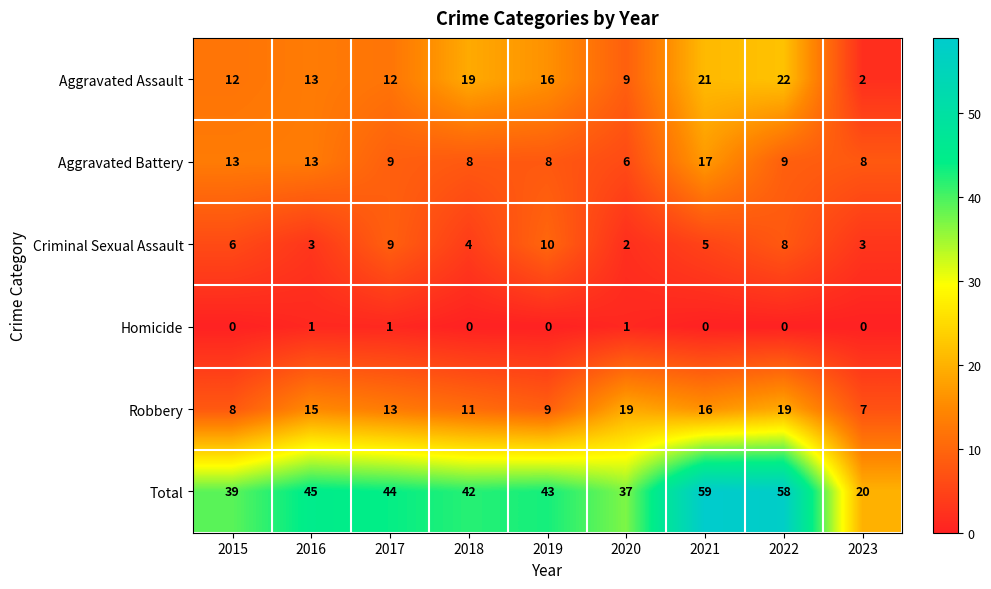

At which category does the chart reach its peak across all series?

2021